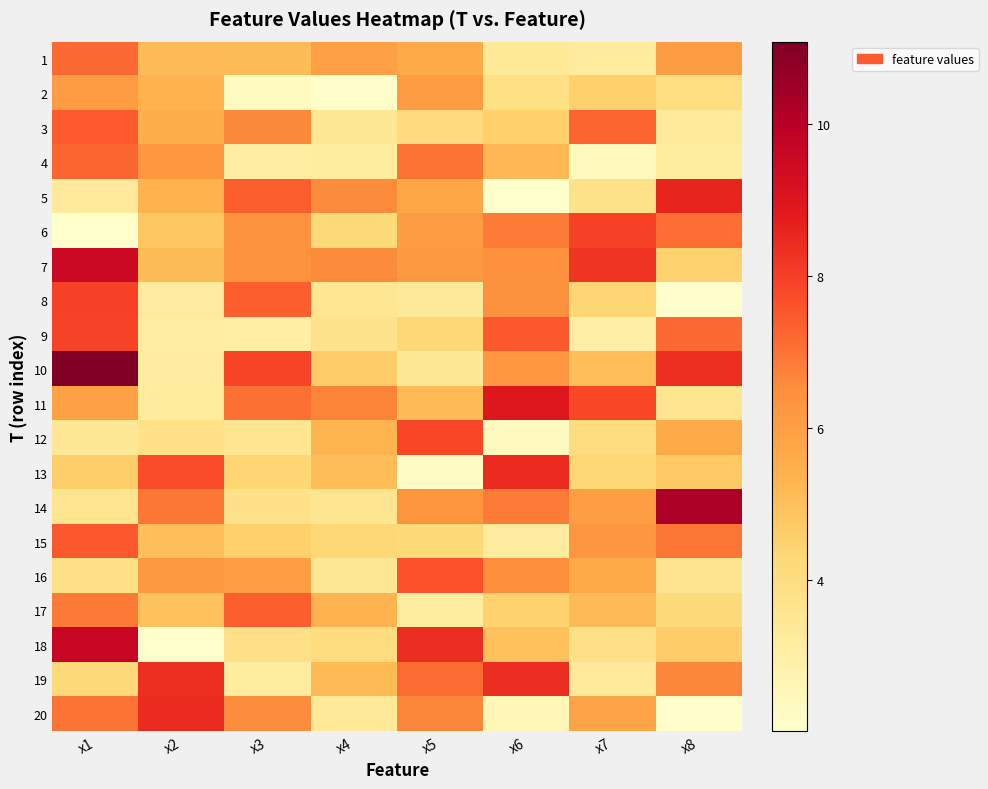

What is the greatest value displayed?

11.1